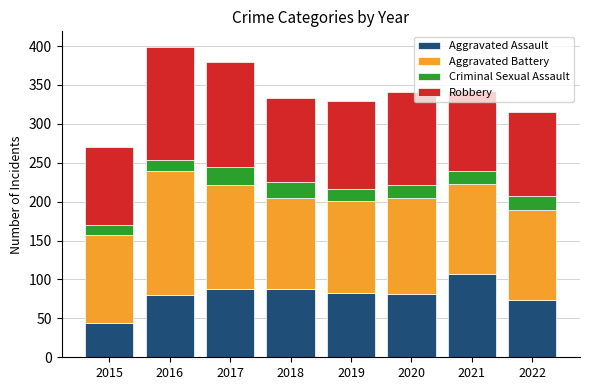

Which category has the lowest value in the Aggravated Assault series?

2015